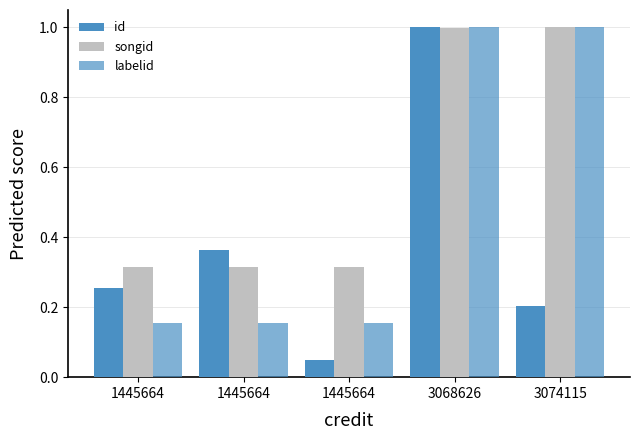

How many groups of bars are there?

5